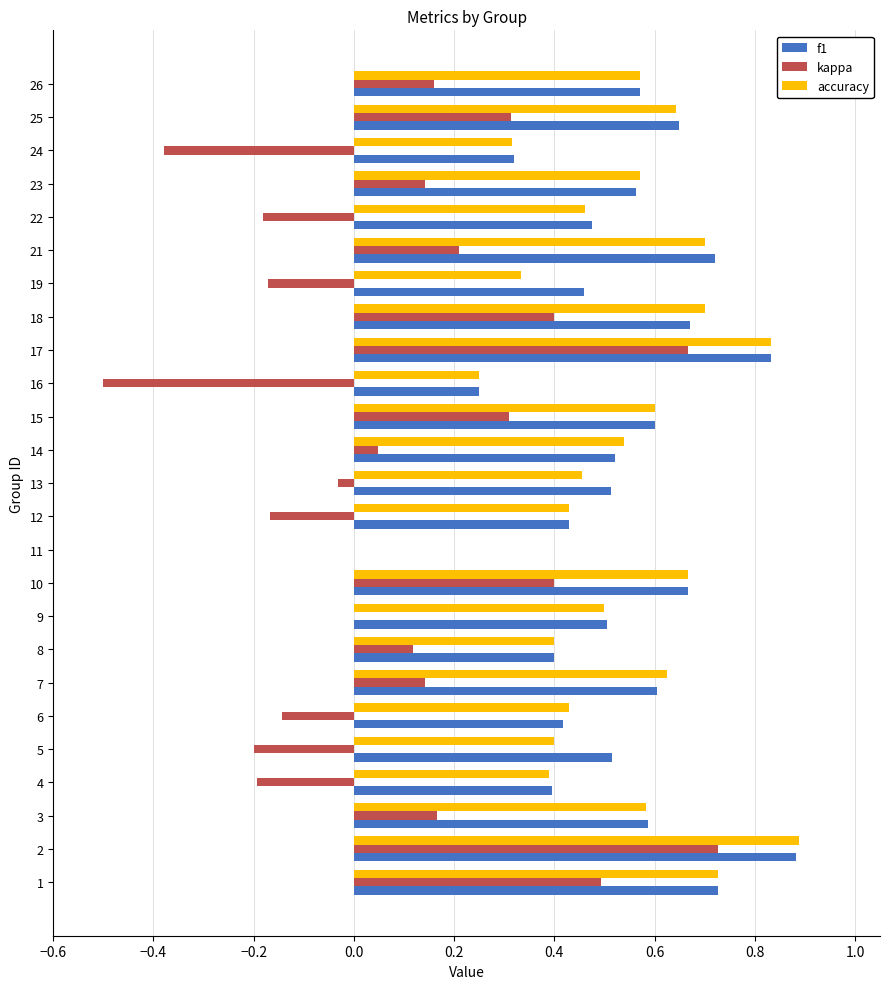

At which label is accuracy closest to 0?

11